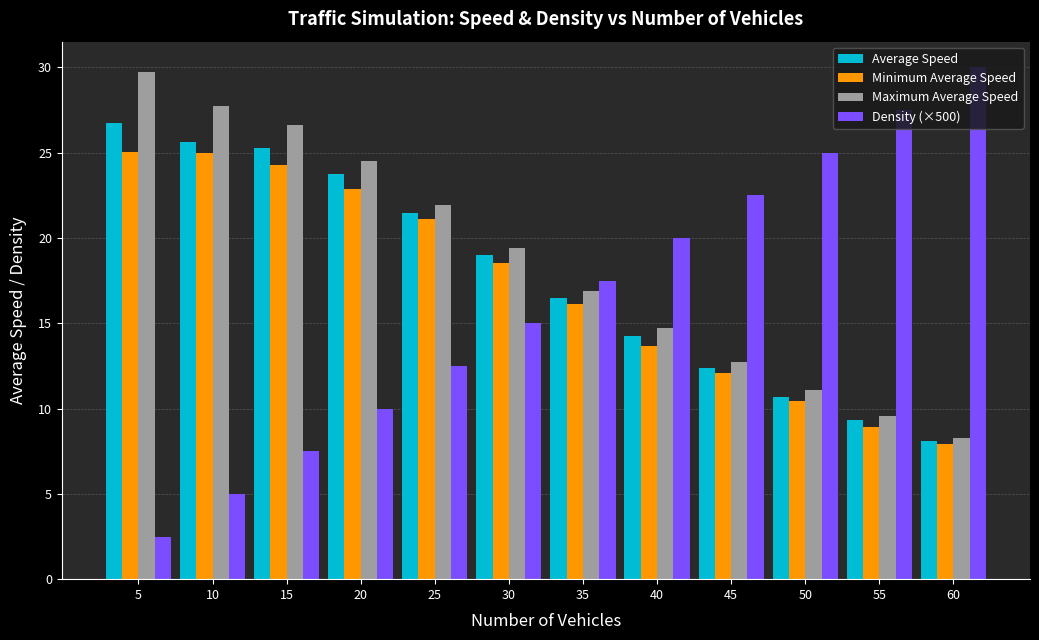

What is the greatest value displayed?

30.0